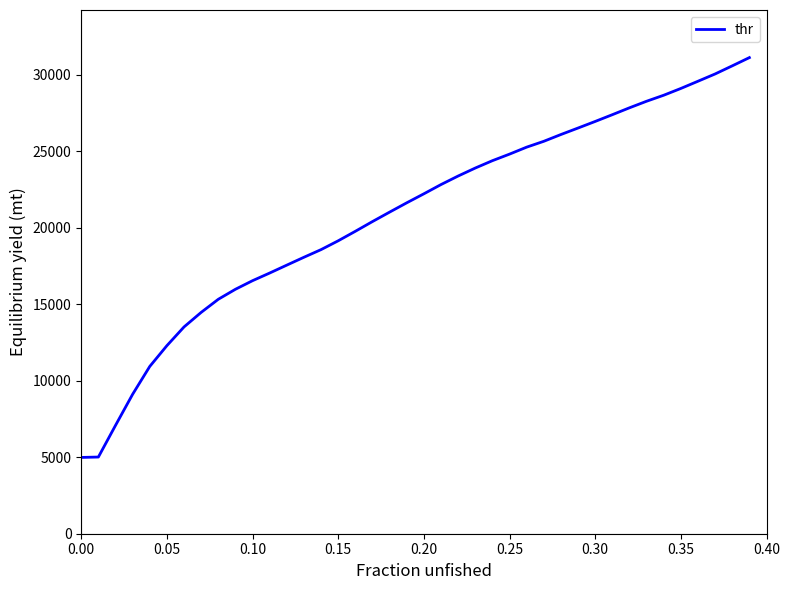

How many distinct data groups are displayed?

1